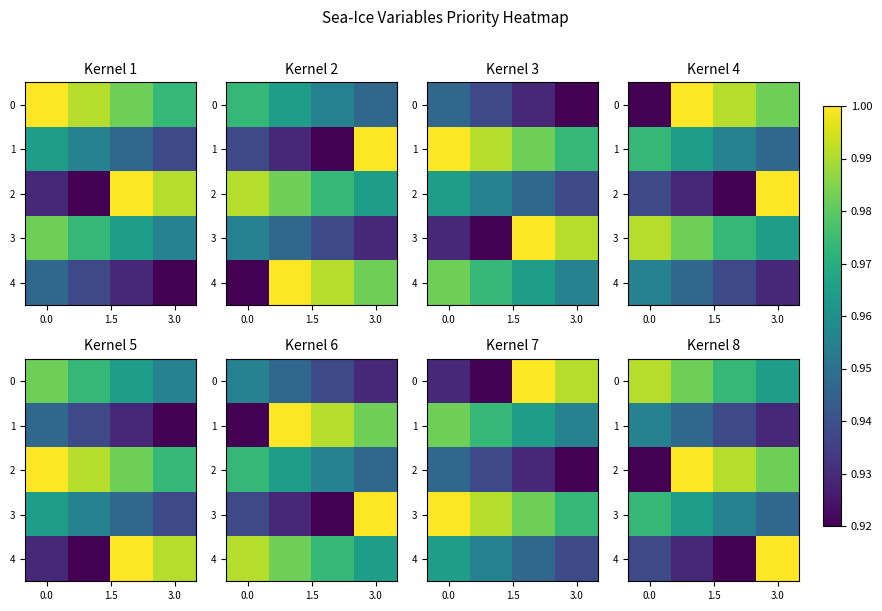

True or false: 2 has a value of 1.4 at 3.0.

False